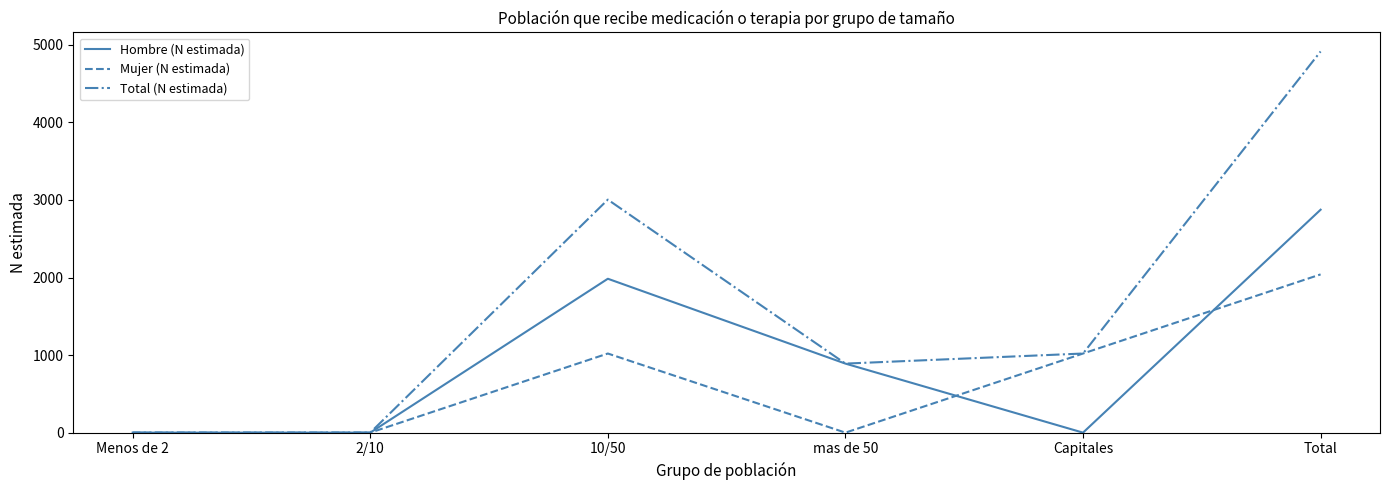

Is it true that Hombre (N estimada) equals 1984 at 10/50?

True